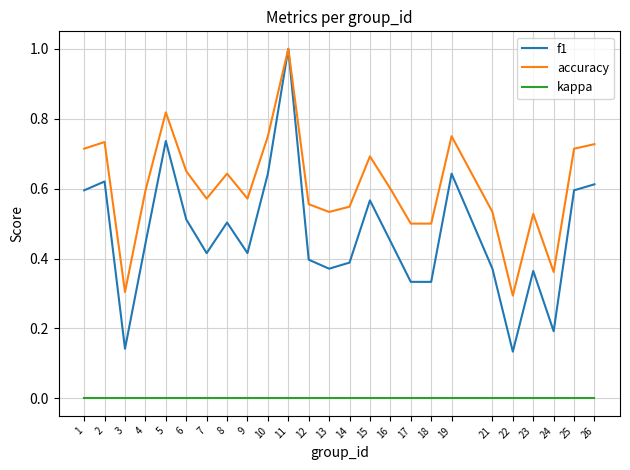

What is the greatest value displayed?

1.0